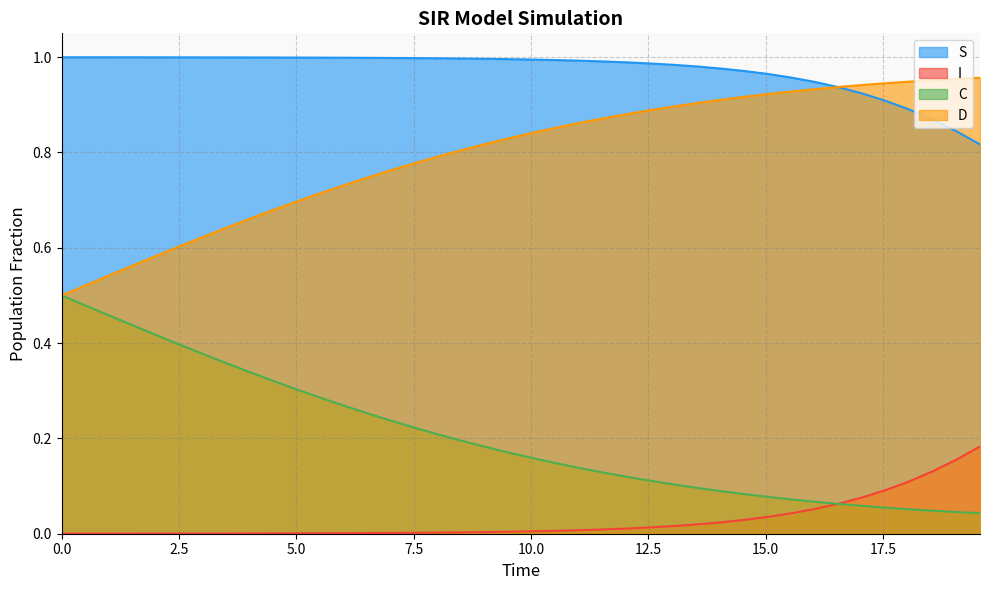

How many data points does each series have?

40